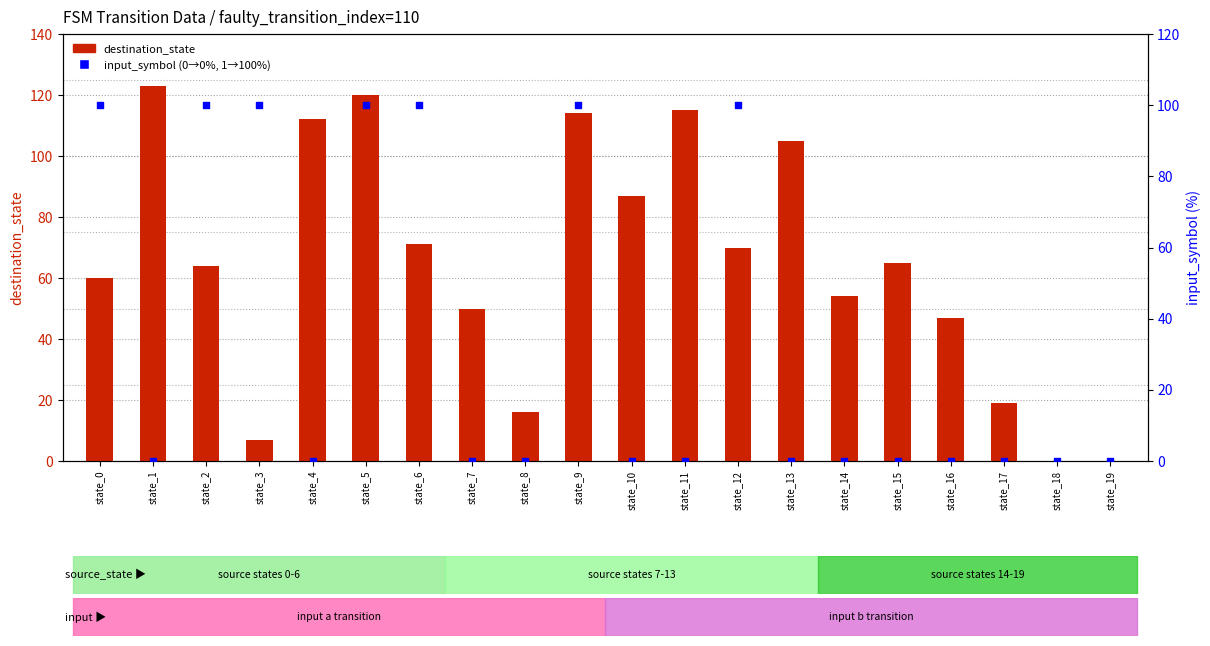

Which series contains the highest Y value?

destination_state